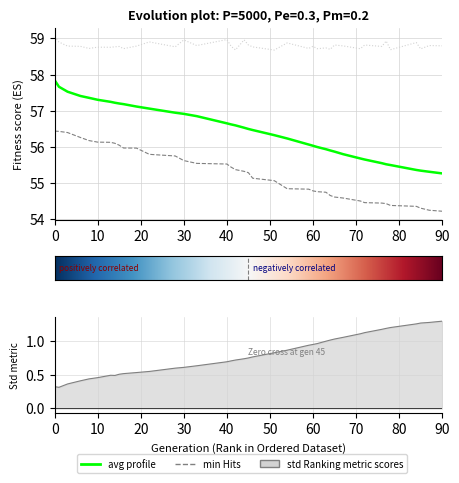

Reading left to right, transcribe all the data shown in this chart.

min: 56.4	56.4	56.4	56.3	56.2	56.1	56.1	56.1	56.0	56.0	56.0	55.8	55.8	55.6	55.5	55.5	55.4	55.4	55.3	55.3	55.1	55.1	54.8	54.8	54.8	54.8	54.7	54.7	54.6	54.6	54.5	54.5	54.4	54.4	54.4	54.4	54.3	54.3	54.2
max: 59.1	58.9	58.8	58.8	58.7	58.8	58.8	58.8	58.8	58.7	58.8	58.9	58.8	59.0	58.8	59.0	58.8	58.7	59.0	58.8	58.8	58.7	58.9	58.7	58.8	58.7	58.7	58.7	58.8	58.8	58.7	58.8	58.8	58.9	58.7	58.9	58.7	58.8	58.8
avg: 57.8	57.7	57.5	57.4	57.4	57.3	57.2	57.2	57.2	57.2	57.1	57.1	56.9	56.9	56.9	56.7	56.6	56.6	56.5	56.5	56.5	56.3	56.2	56.1	56.0	56.0	55.9	55.9	55.9	55.8	55.7	55.7	55.6	55.5	55.5	55.4	55.3	55.3	55.3
std: 0.3	0.3	0.4	0.4	0.4	0.5	0.5	0.5	0.5	0.5	0.5	0.5	0.6	0.6	0.6	0.7	0.7	0.7	0.7	0.7	0.8	0.8	0.9	0.9	0.9	1.0	1.0	1.0	1.0	1.1	1.1	1.1	1.2	1.2	1.2	1.3	1.3	1.3	1.3